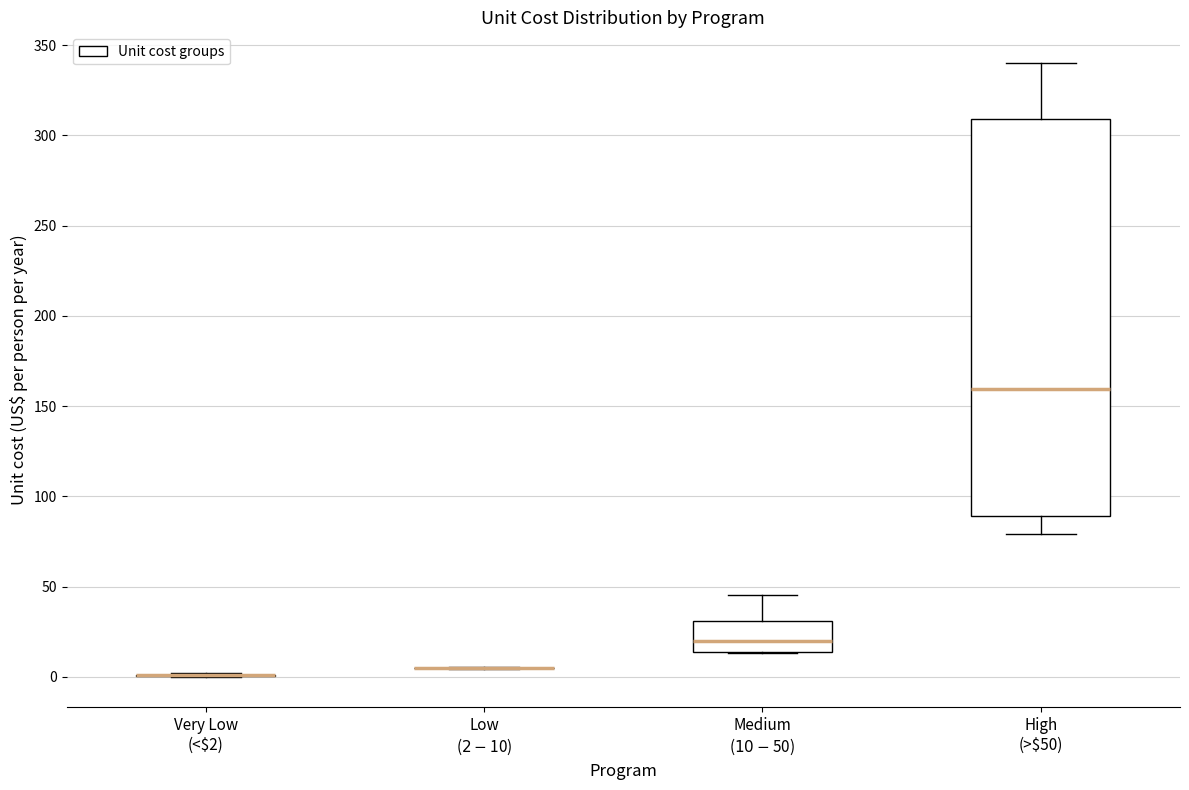

Reading left to right, transcribe this box plot: for each box, give where its median line is, the range the box spans, and where its two whiskers end, as read against the y-axis. The values are not printed on the chart, so give them approximately, as read against the axis.

Very Low (<$2): box collapsed to a line at 0, whiskers 0 to 0
Low ($2-$10): box collapsed to a line at 5, whiskers 5 to 5
Medium ($10-$50): median 20, box 15 to 30, whiskers 15 to 45
High (>$50): median 160, box 90 to 310, whiskers 80 to 340